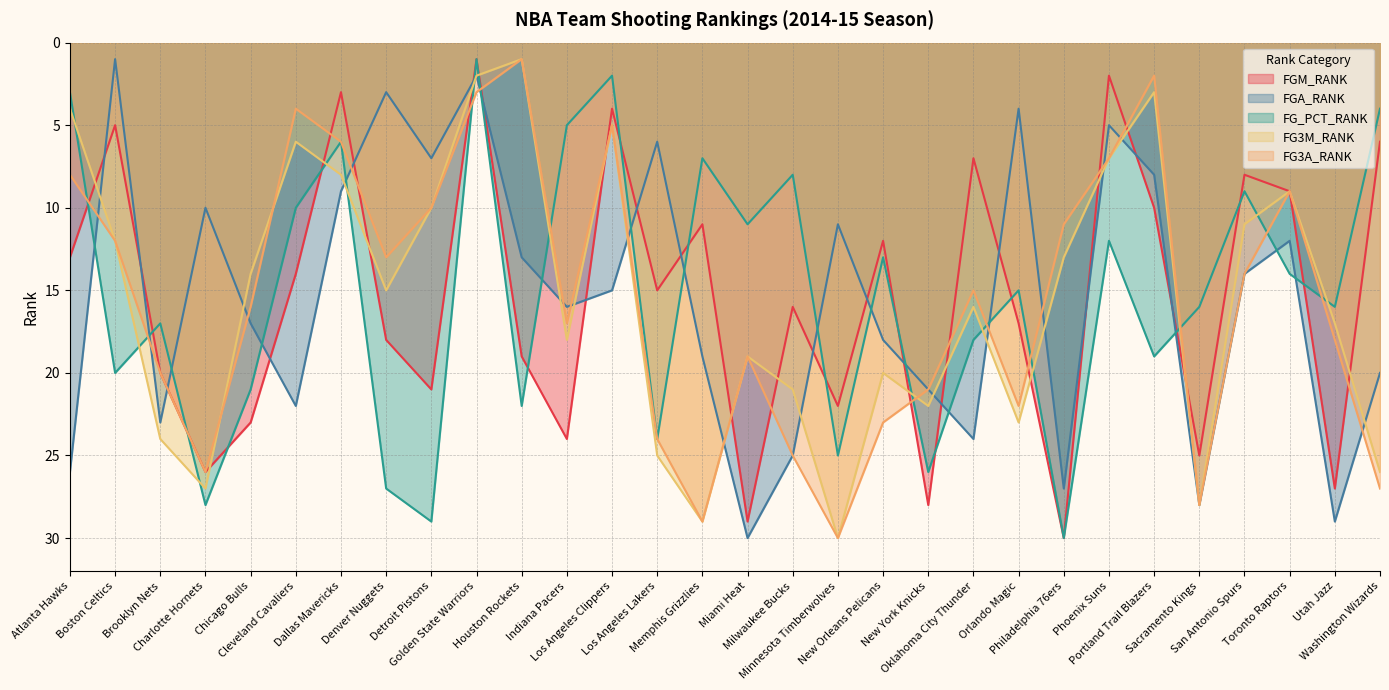

What is the total value across all series at Utah Jazz?

107